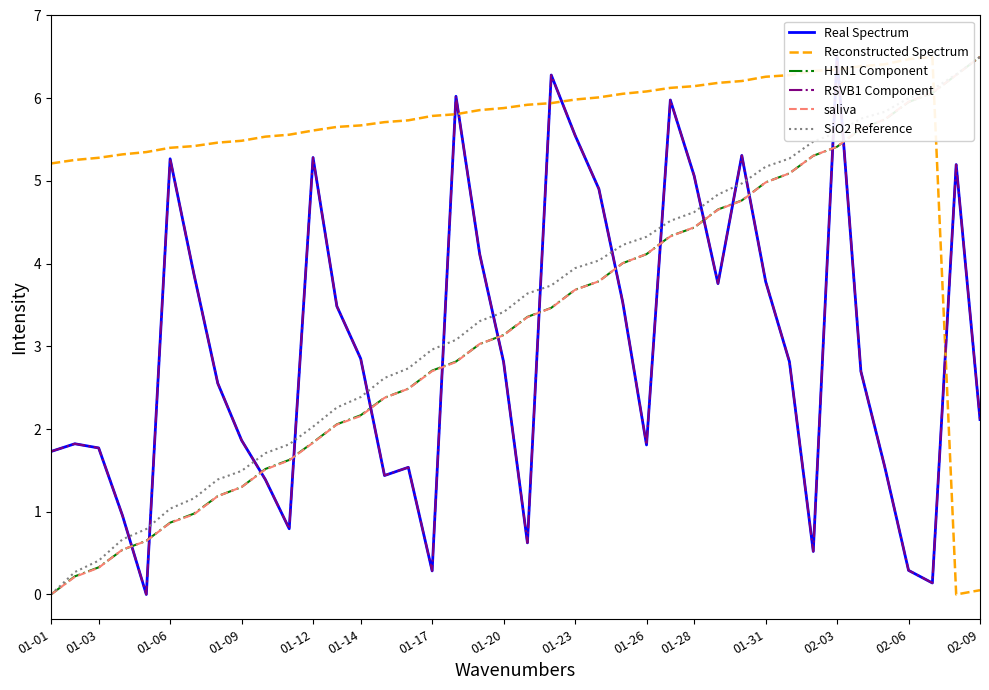

Which series has the largest total across all categories?

Reconstructed Spectrum